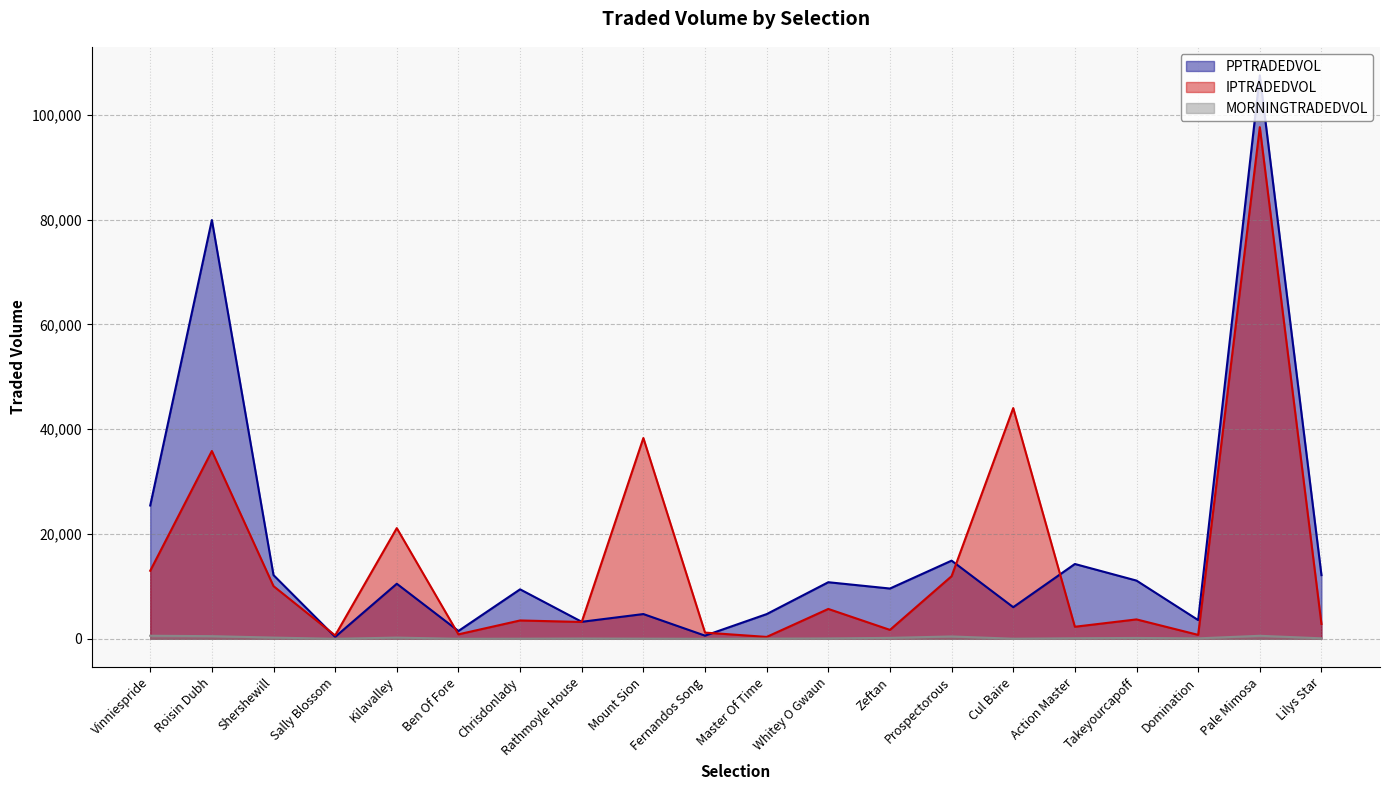

At Kilavalley, list the series in order from largest to smallest.

IPTRADEDVOL, PPTRADEDVOL, MORNINGTRADEDVOL